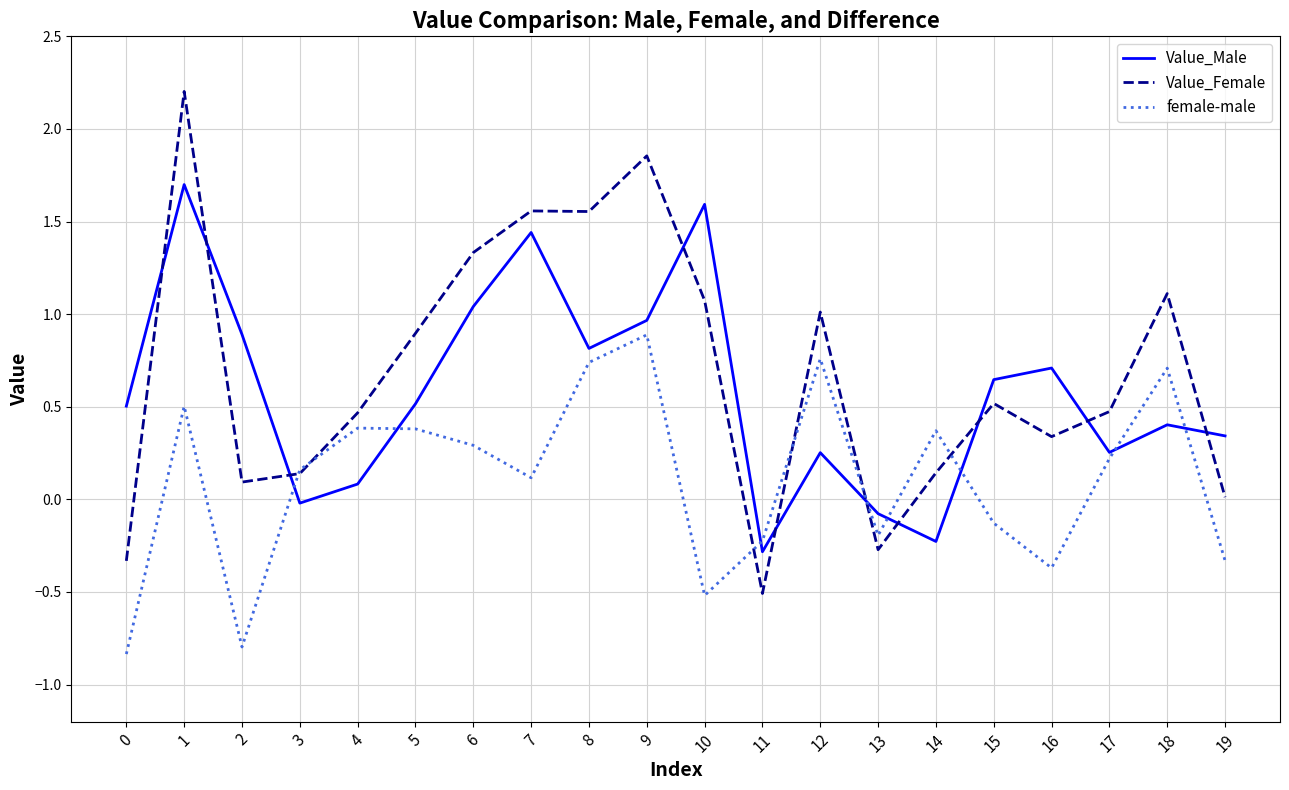

What is the difference between the maximum and second lowest values in the female-male series?

1.7